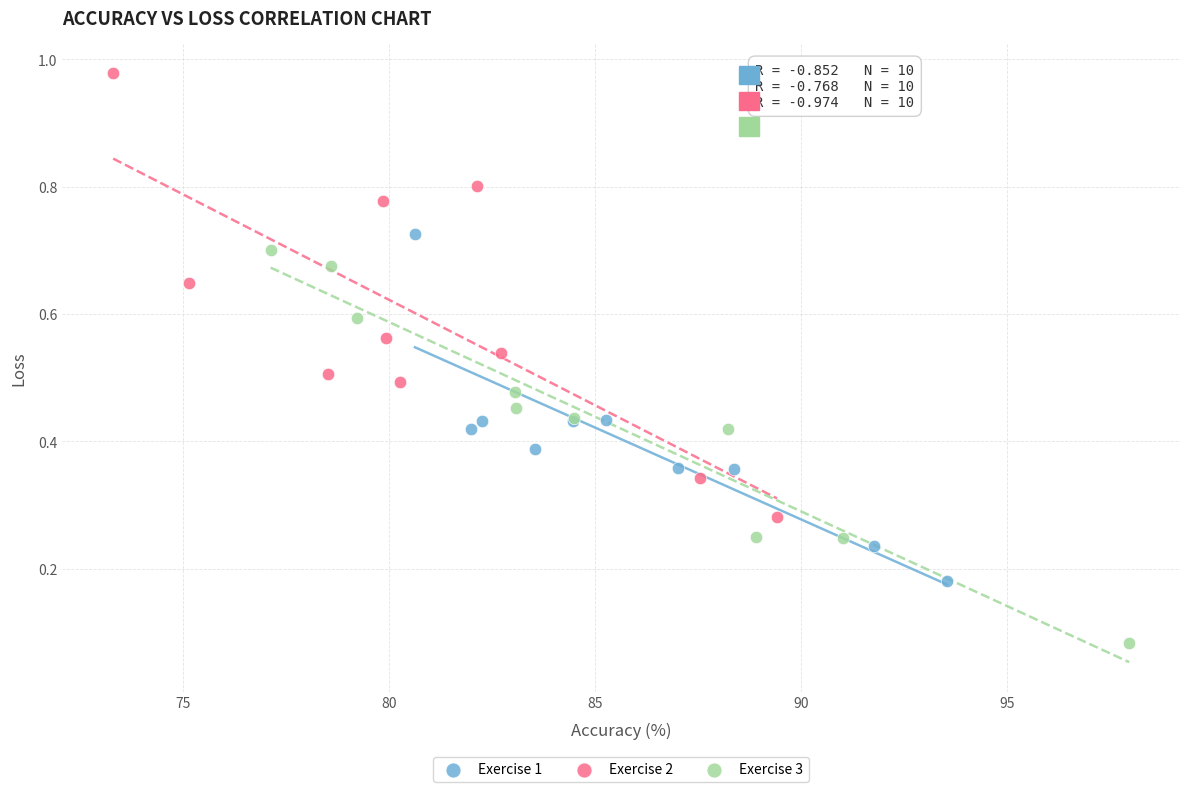

Which series has the largest Y range (max minus min)?

Exercise 2